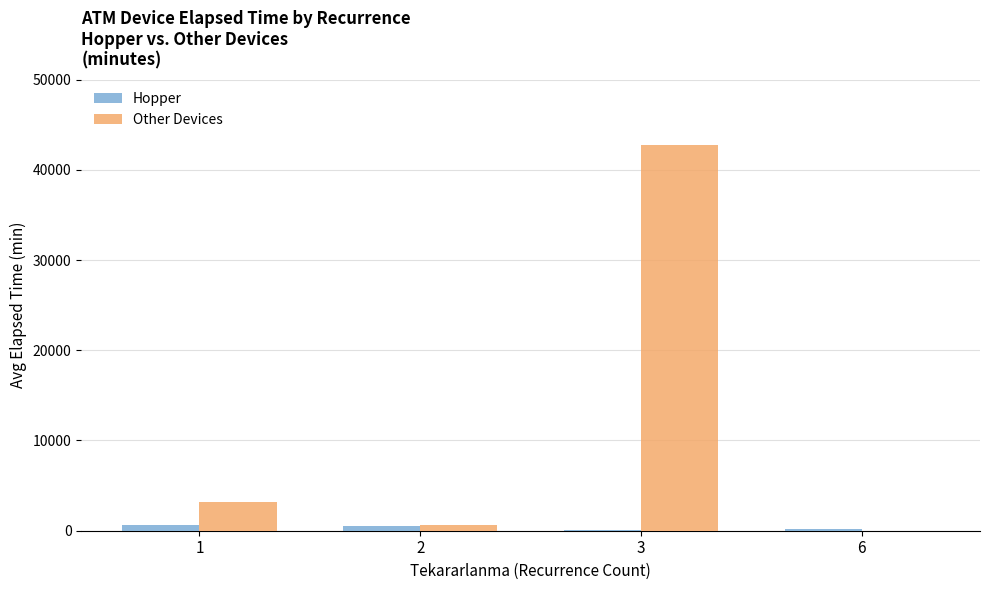

What is the sum of all Hopper values?

1438